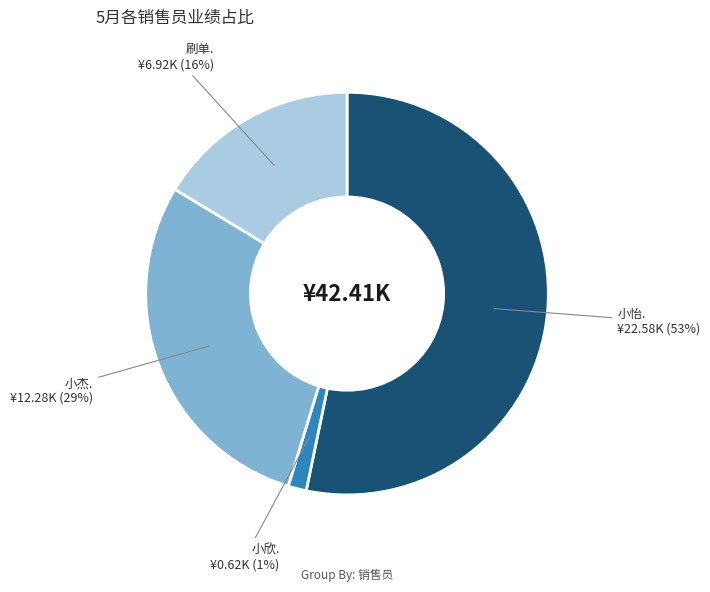

Does any single category account for the majority?

Yes